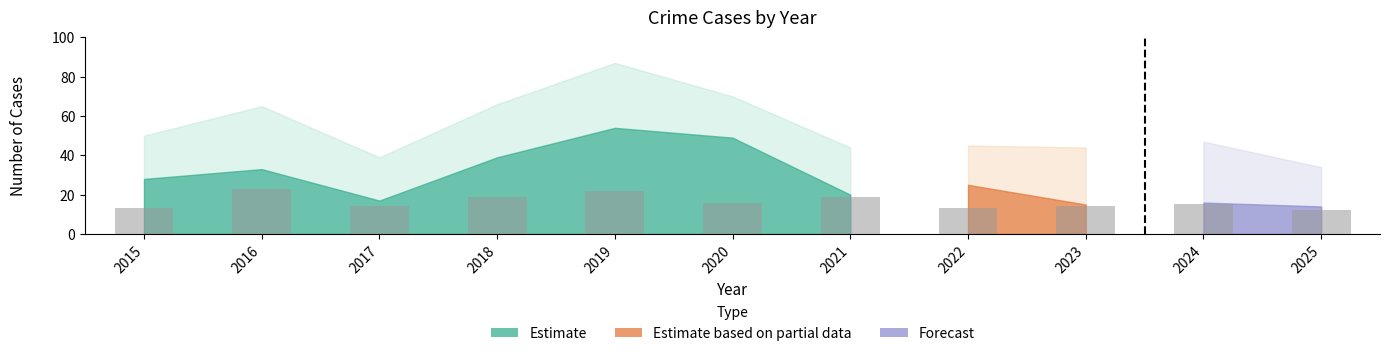

Is it true that the value at 2025 is 18?

False